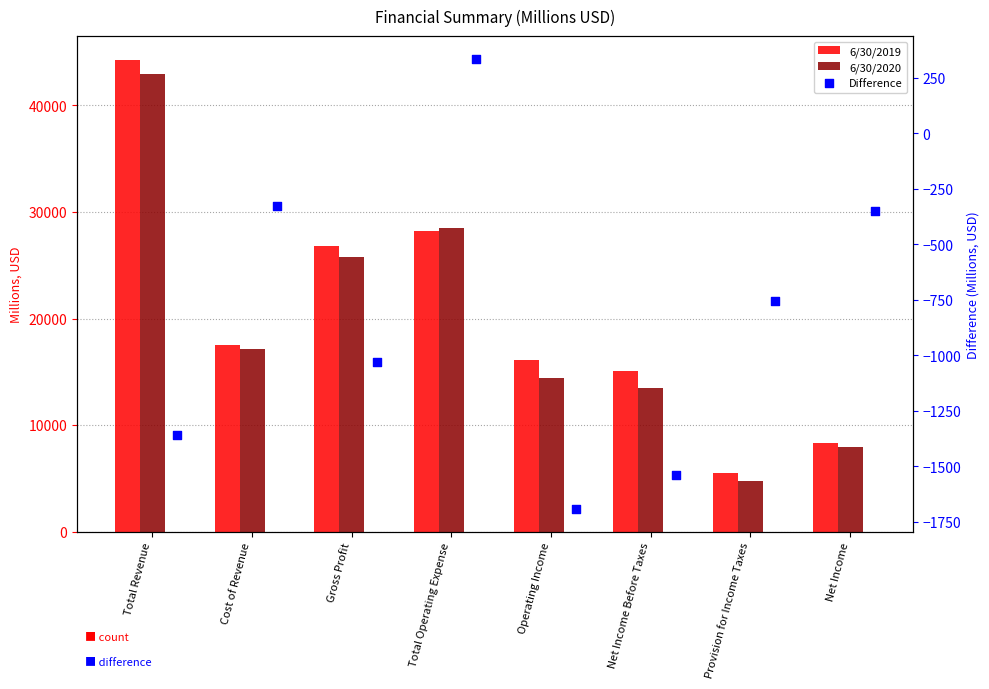

Is the value of Difference at Provision for Income Taxes greater than the value of 6/30/2019 at Total Operating Expense?

No